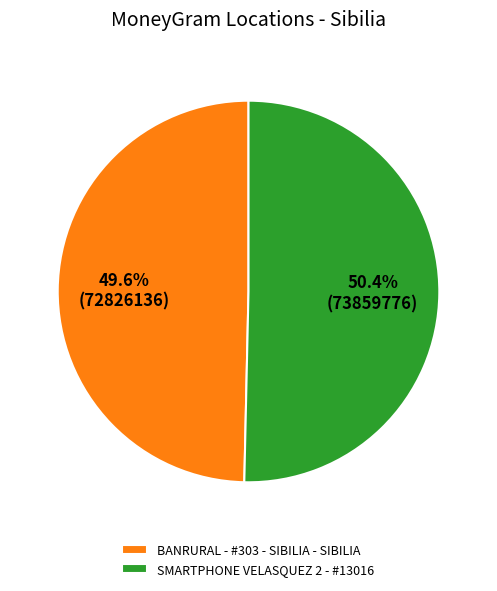

To the nearest percent, what is the combined percentage of BANRURAL - #303 - SIBILIA - SIBILIA and SMARTPHONE VELASQUEZ 2 - #13016?

100%